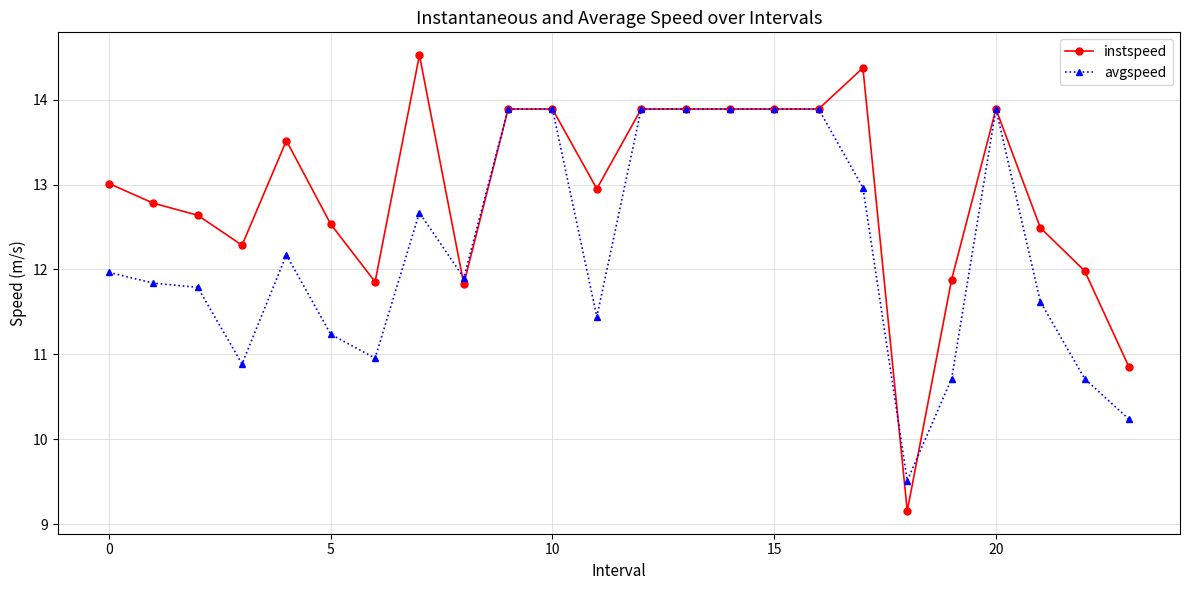

True or false: avgspeed and instspeed intersect in this chart.

True